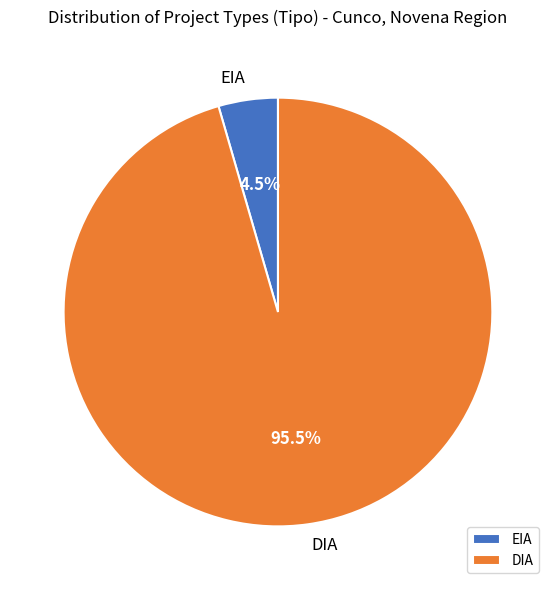

What portion of the pie excludes DIA?

4.5%